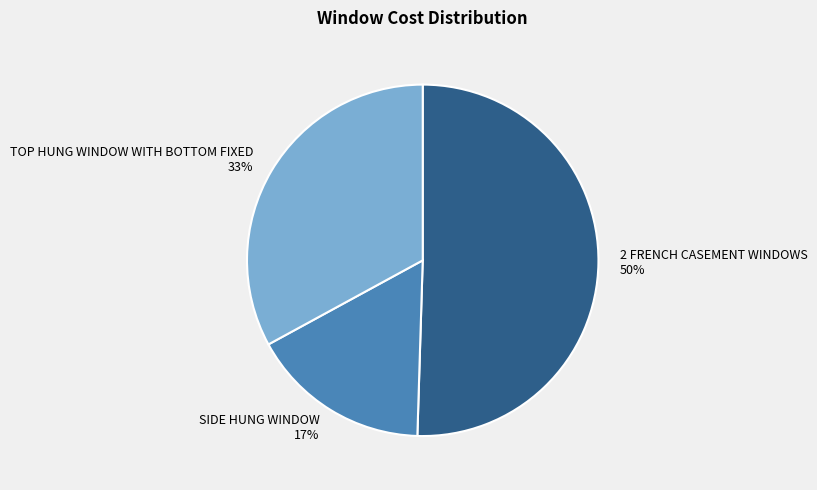

Which slice represents more than half of the pie?

2 FRENCH CASEMENT WINDOWS